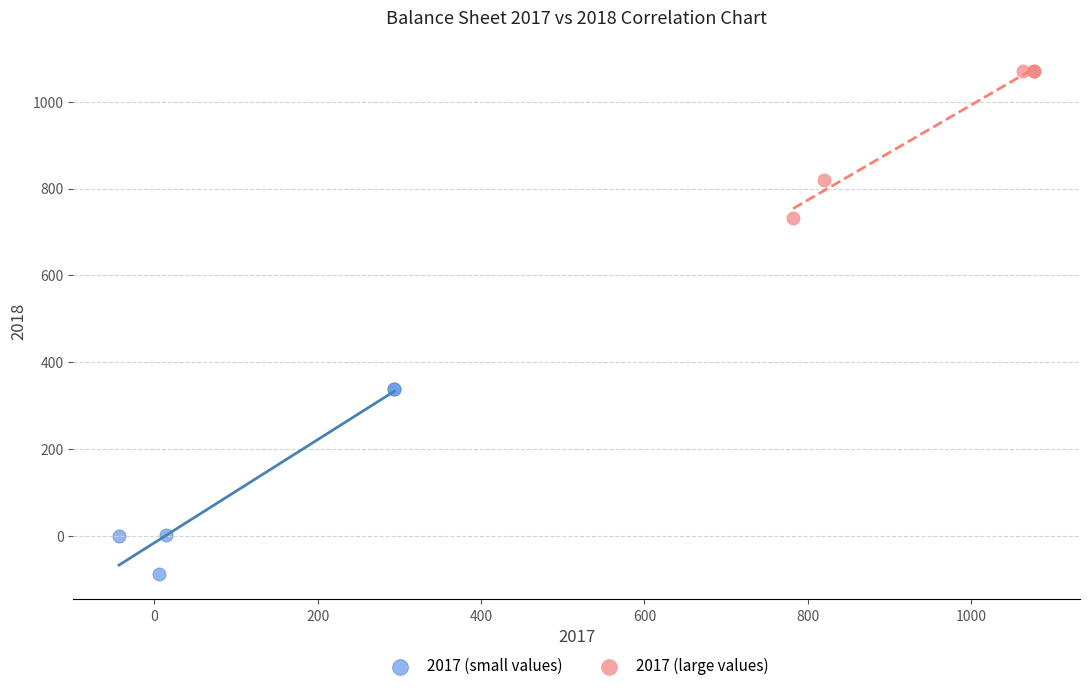

Which series reaches the minimum Y coordinate?

2017 (small values)